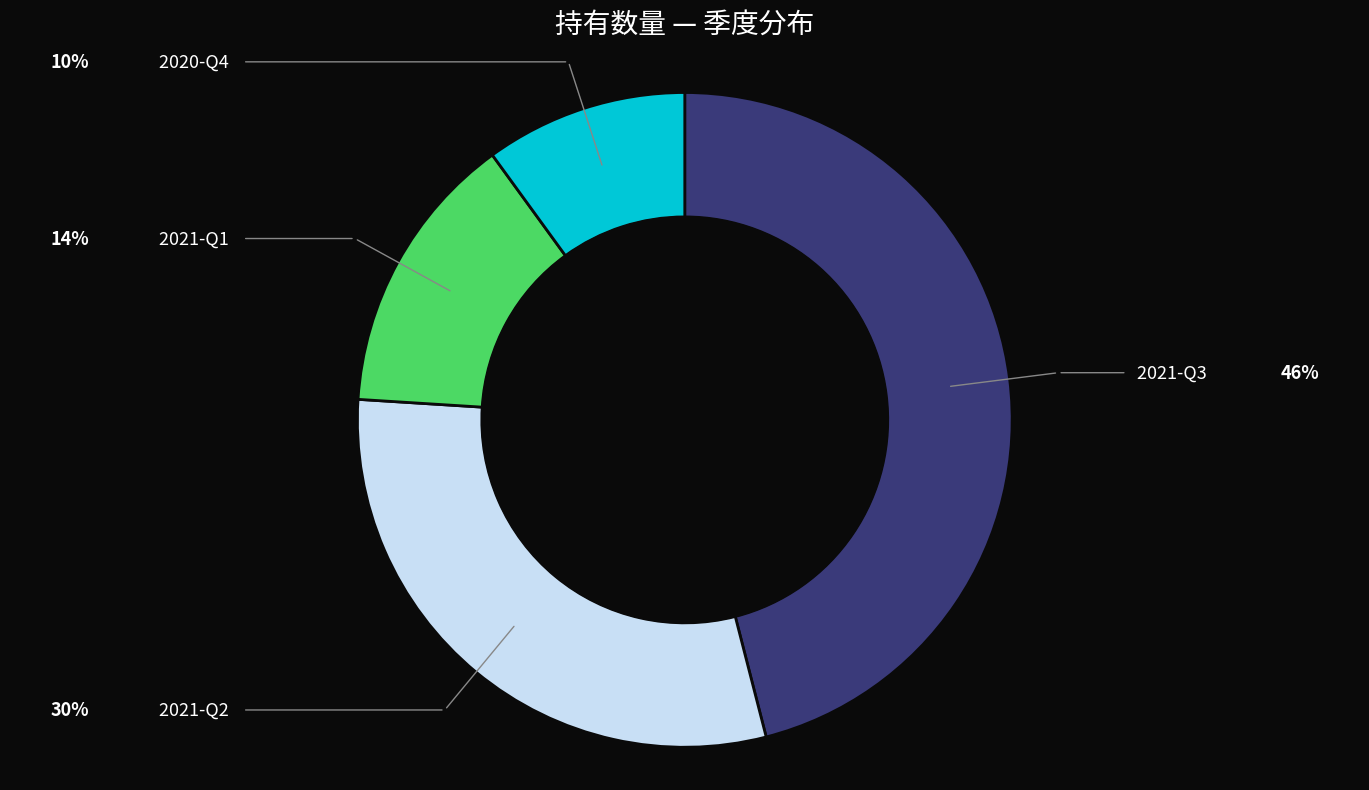

How many slices are in this pie chart?

4